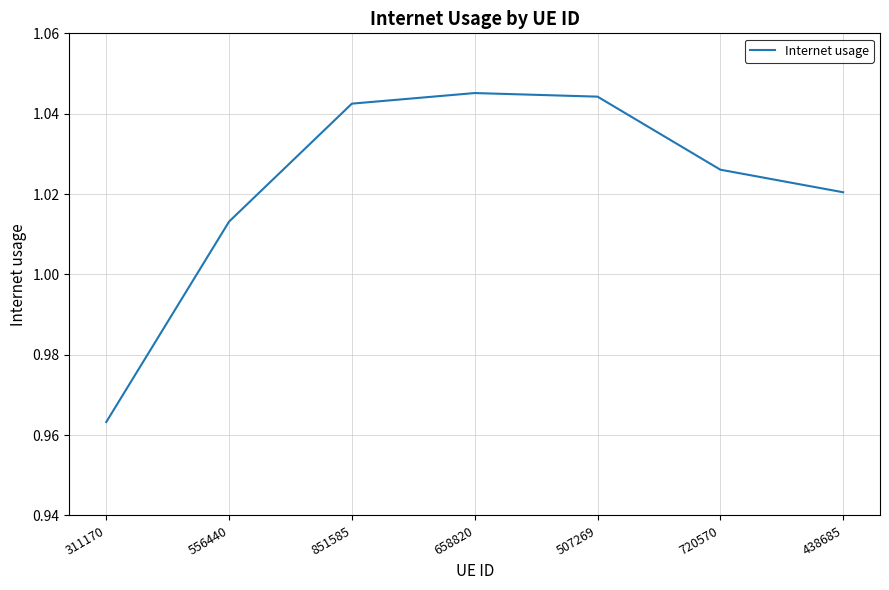

How many distinct data groups are displayed?

1